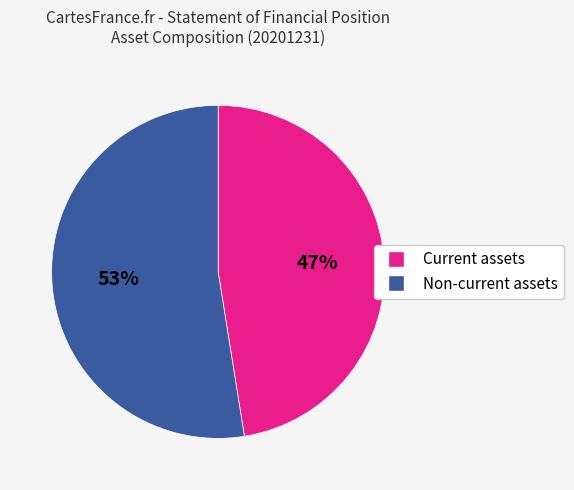

Is it true that Current assets is 61% of the pie?

False